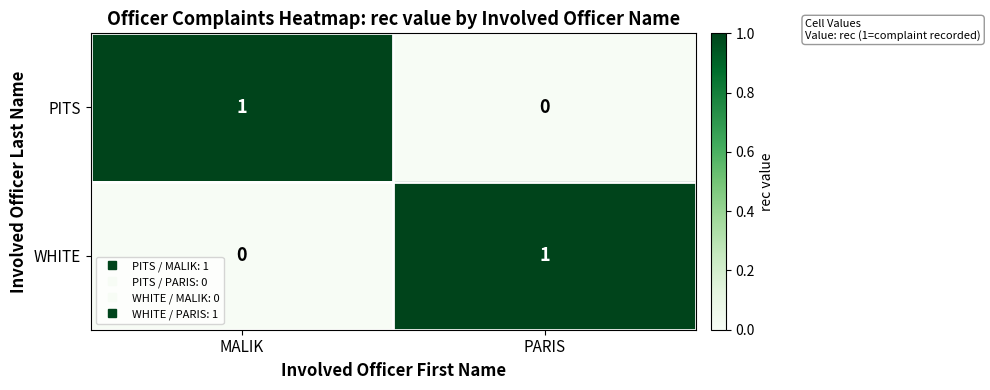

Is the value of WHITE at PARIS greater than the value of PITS at PARIS?

Yes